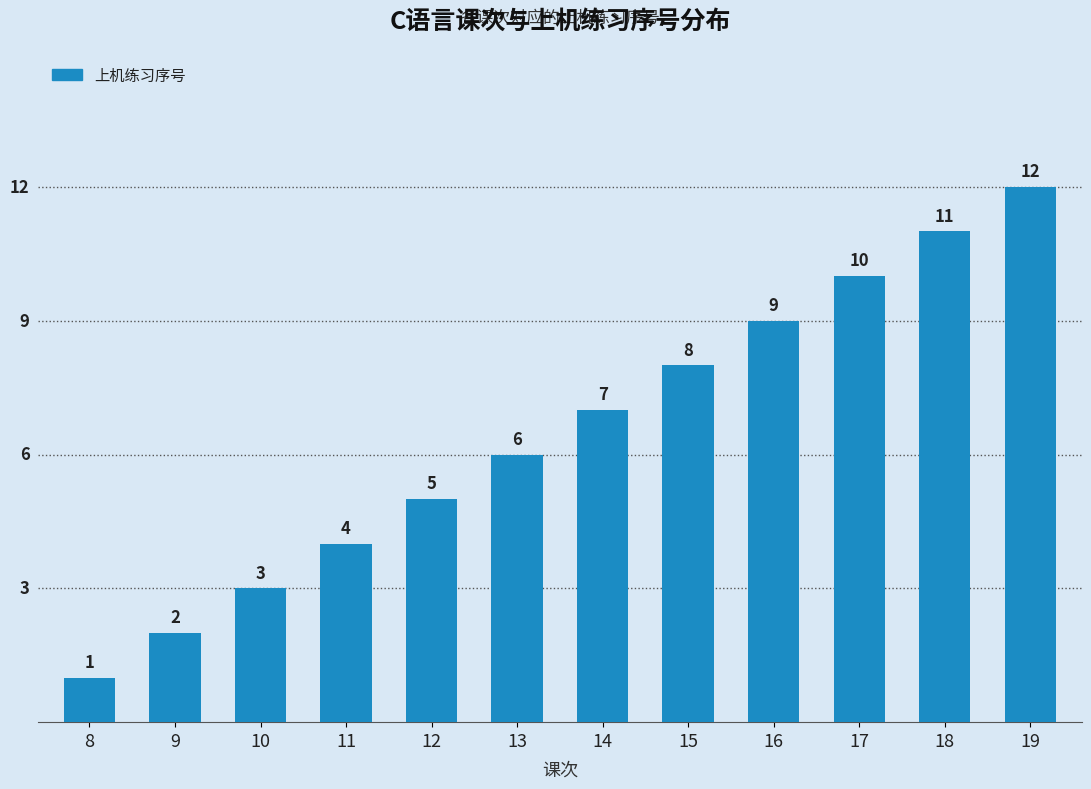

Rank the categories by value from lowest to highest.

8, 9, 10, 11, 12, 13, 14, 15, 16, 17, 18, 19